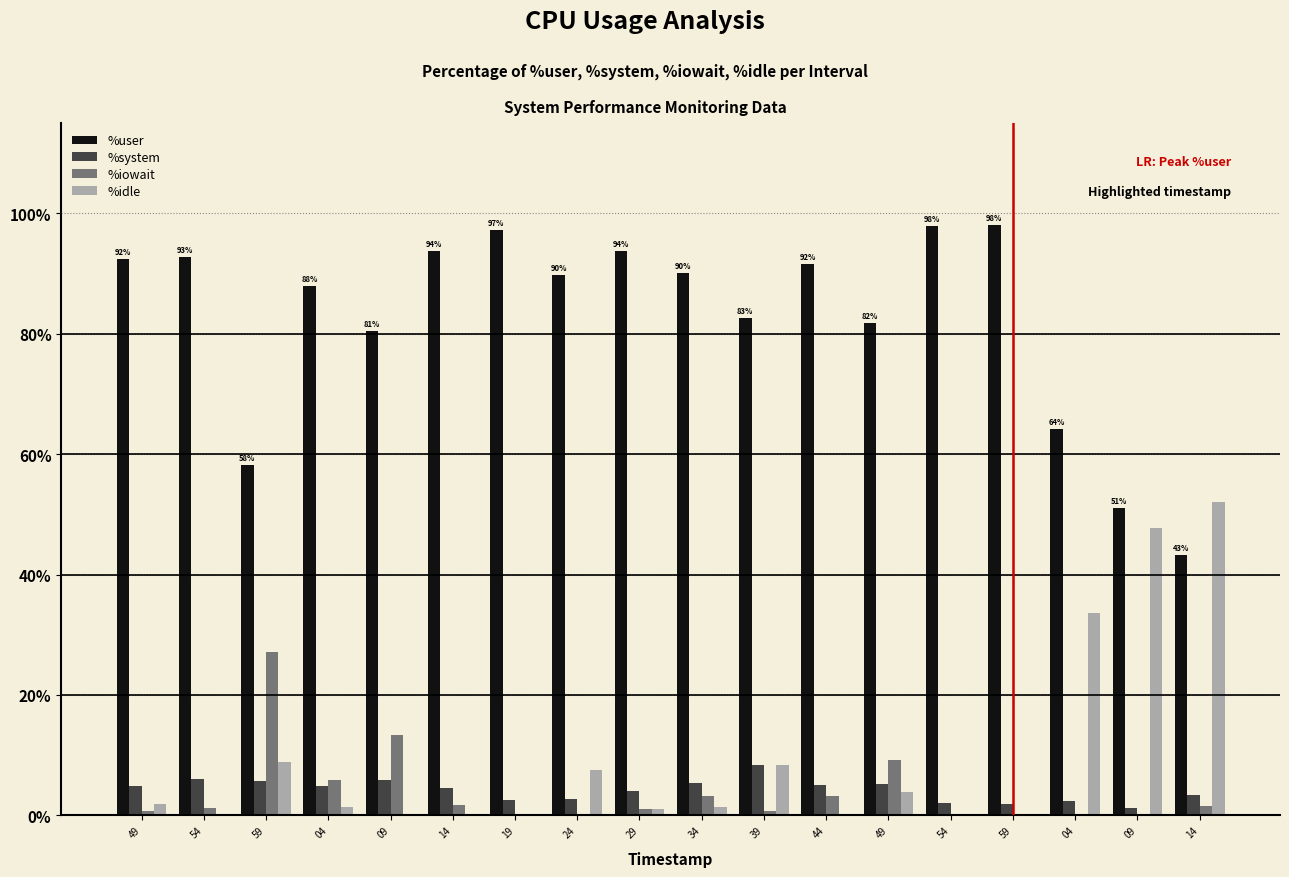

What are all the series names shown in the legend?

%user, %system, %iowait, %idle